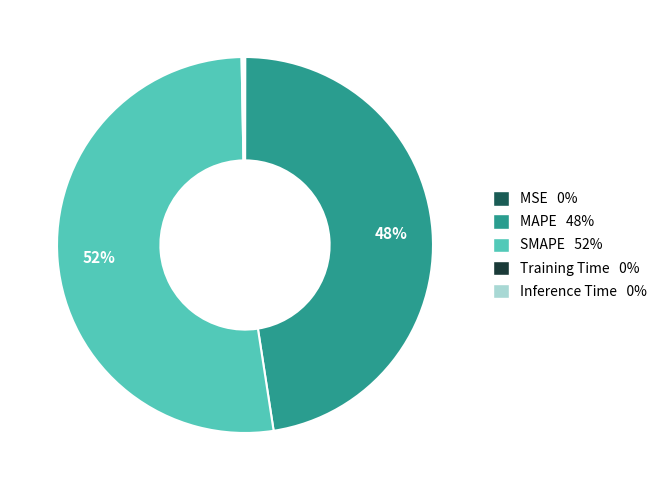

To the nearest percent, what is the difference between the largest and smallest slice percentages?

52%